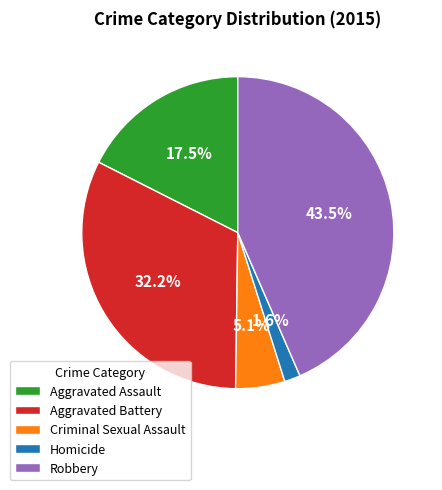

Which has a higher value, Robbery or Aggravated Battery?

Robbery